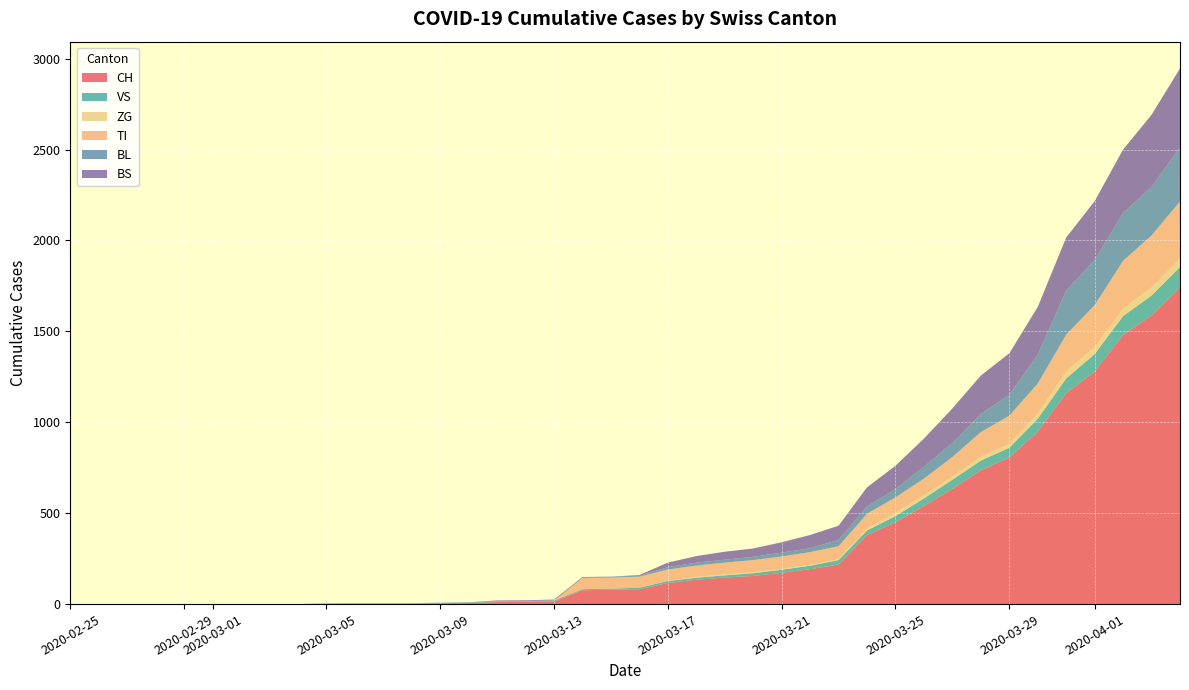

What is the highest value of the CH series?

1742